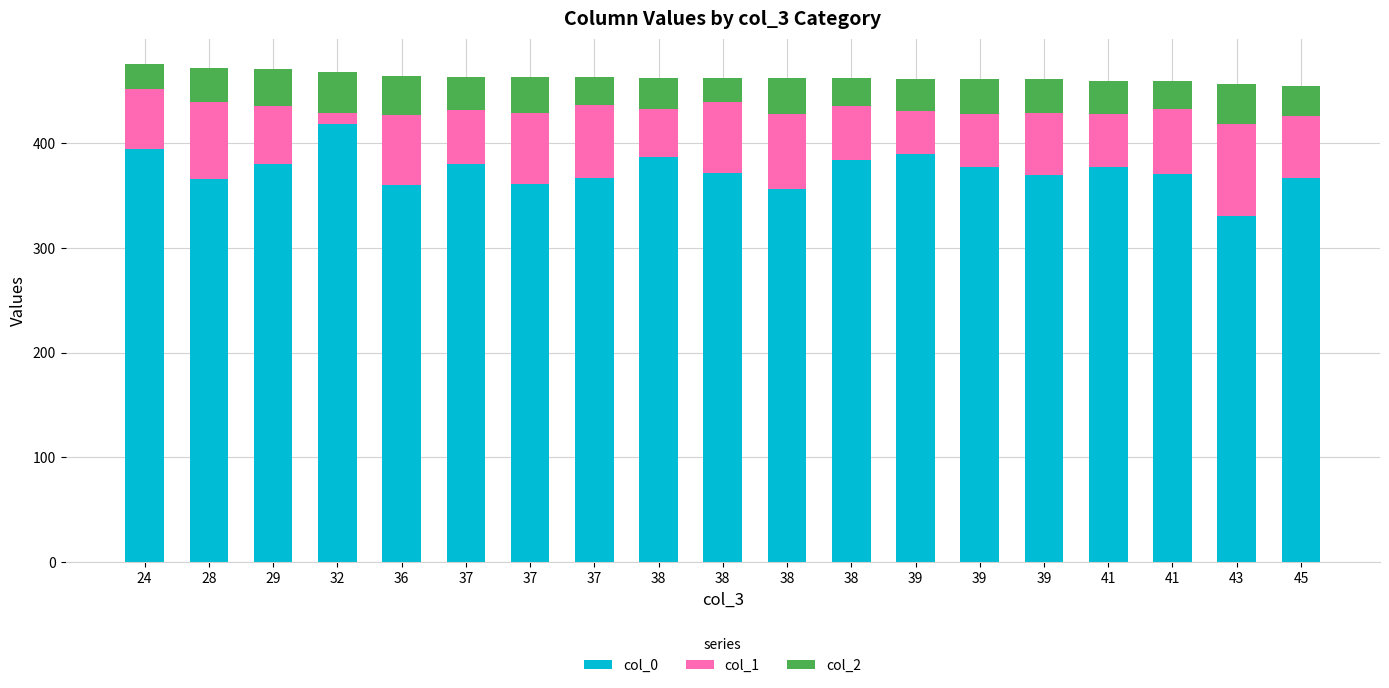

How many bars are there in total?

19